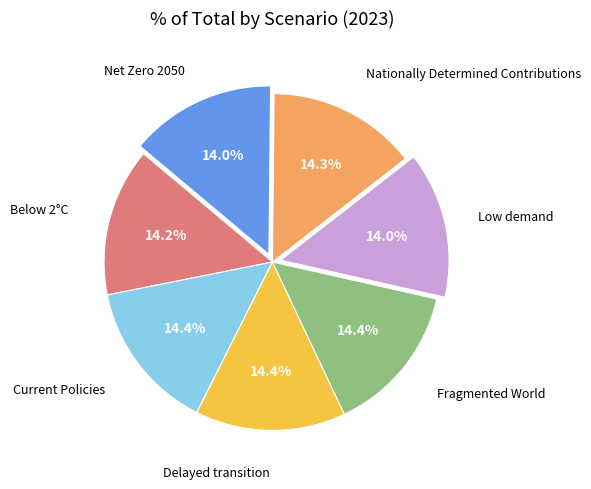

Is it true that Current Policies is 21% of the pie?

False